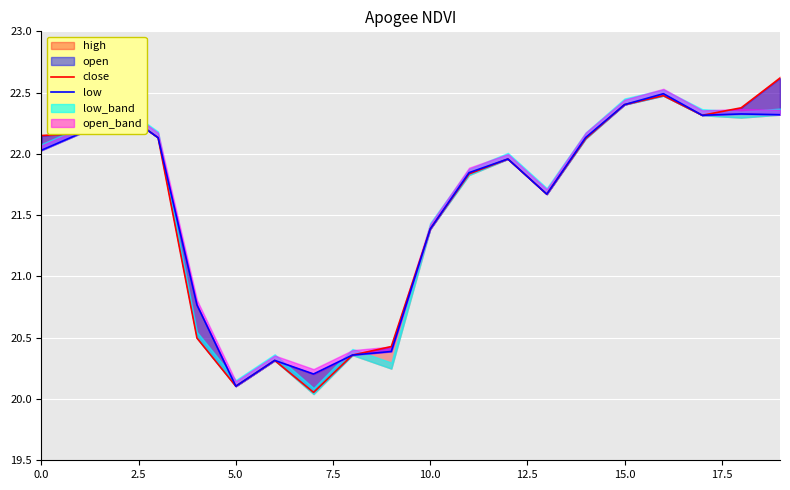

What is the difference between the maximum and minimum values in the close series?

2.6